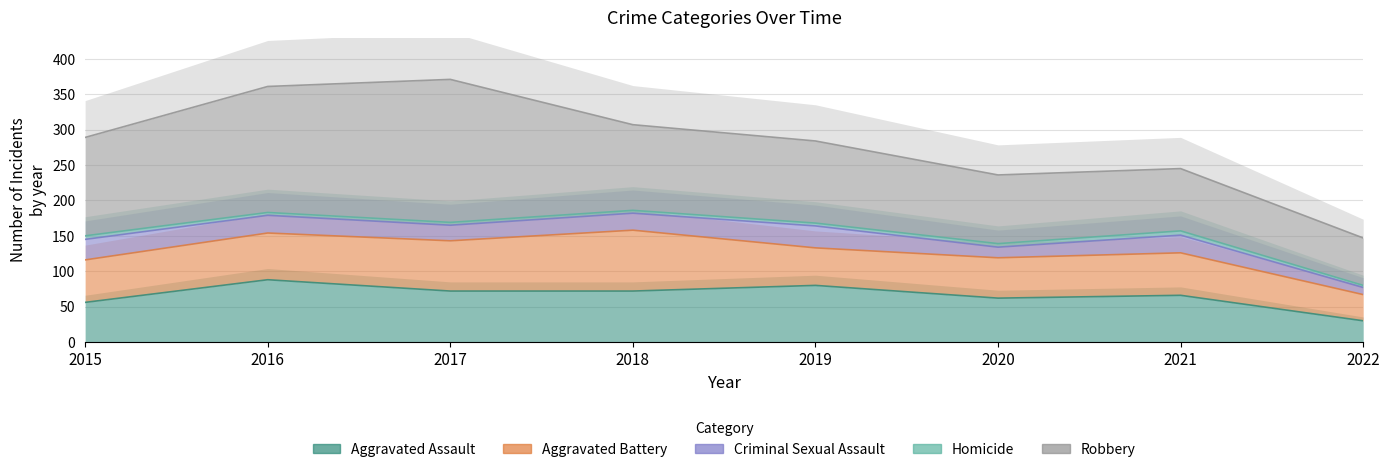

True or false: Aggravated Assault and Criminal Sexual Assault cross at least once.

False